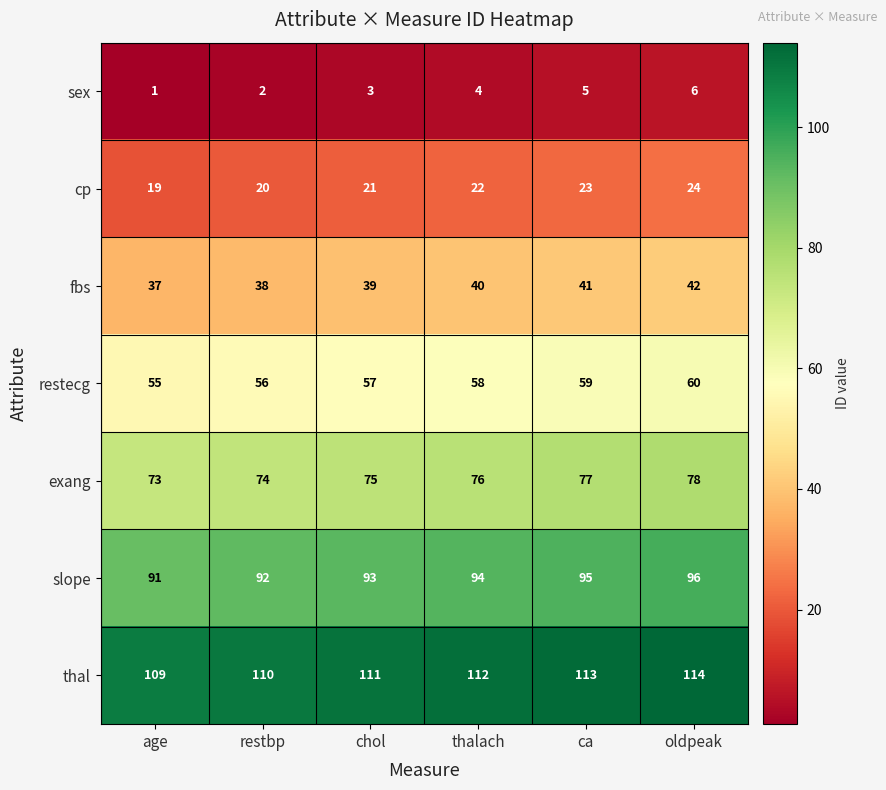

What is the sum of all cp values?

129